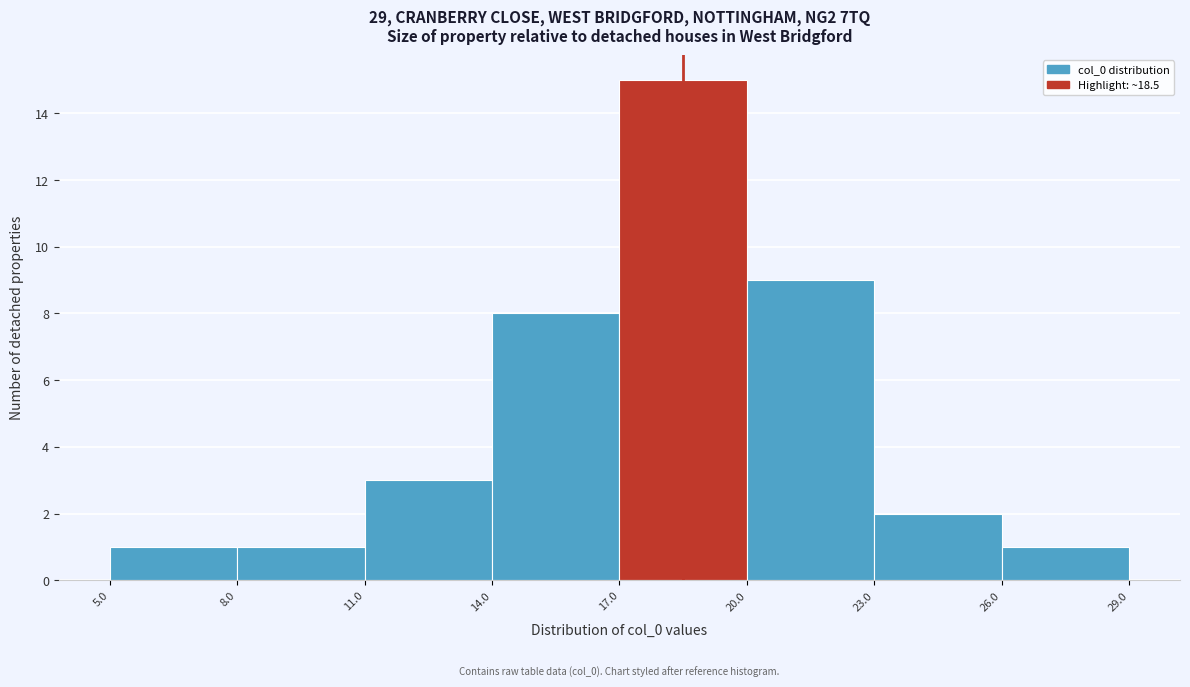

Over which range of the x-axis is the bar tallest?

17.0 to 20.0